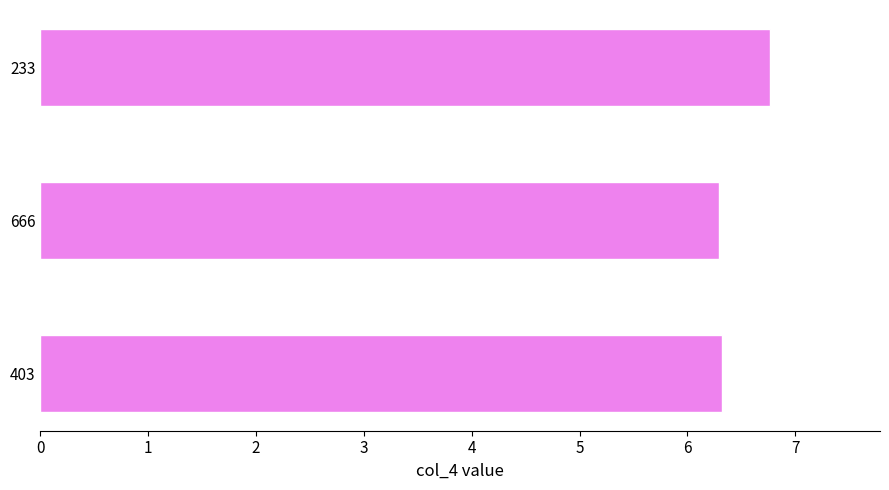

True or false: the data shows 8.2 at 403.

False